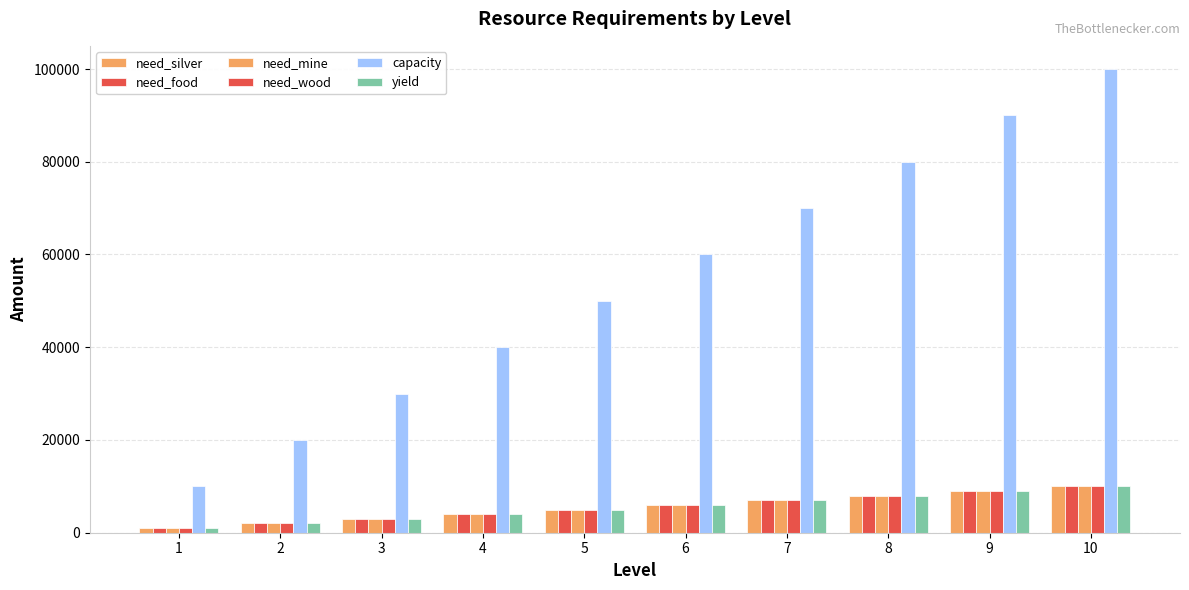

Are the bars grouped side by side (vs. stacked)?

Yes